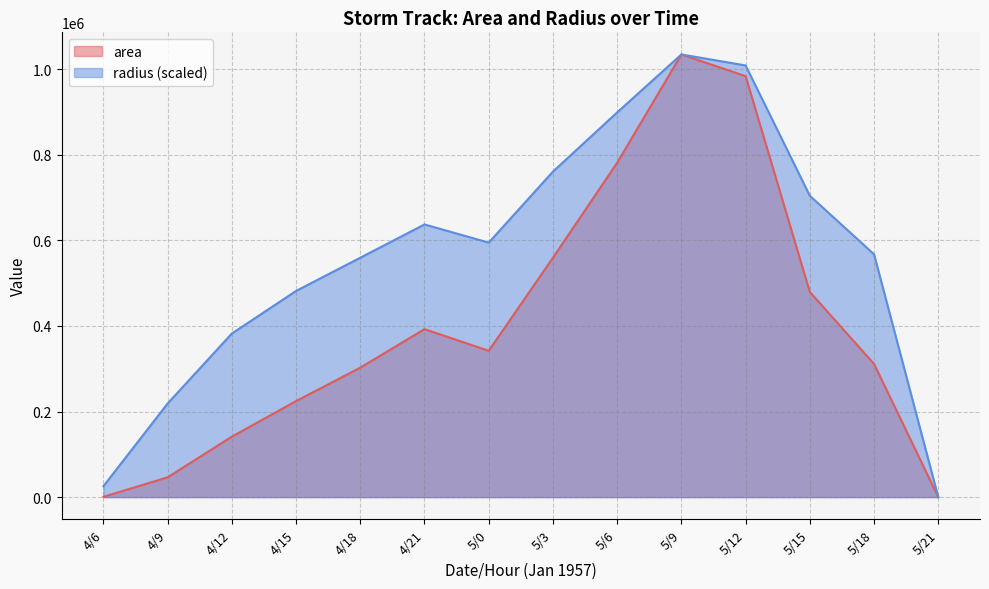

What is the sum of all radius values?

7873656.7